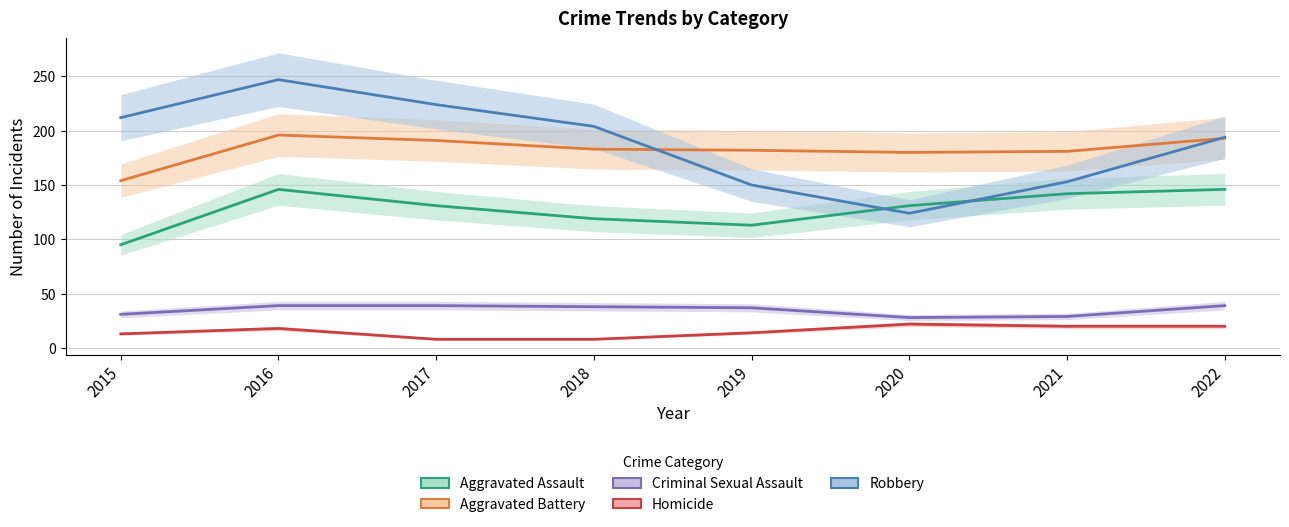

Reading left to right, list all the values displayed in this chart.

Aggravated Assault: 2015=95	2016=146	2017=131	2018=119	2019=113	2020=131	2021=142	2022=146
Aggravated Battery: 2015=154	2016=196	2017=191	2018=183	2019=182	2020=180	2021=181	2022=193
Criminal Sexual Assault: 2015=31	2016=39	2017=39	2018=38	2019=37	2020=28	2021=29	2022=39
Homicide: 2015=13	2016=18	2017=8	2018=8	2019=14	2020=22	2021=20	2022=20
Robbery: 2015=212	2016=247	2017=224	2018=204	2019=150	2020=124	2021=153	2022=194